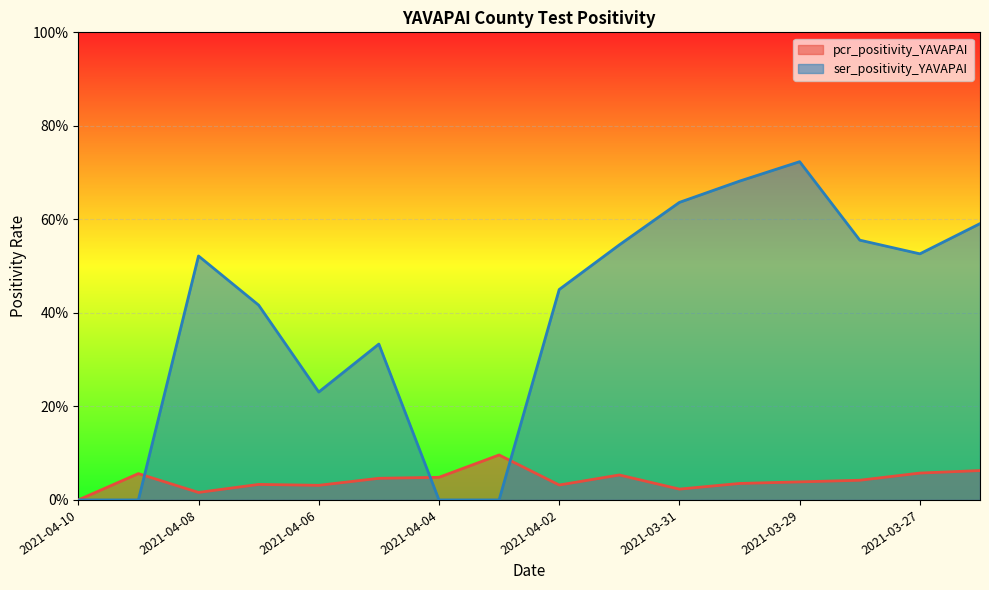

How many lines are shown in the chart?

2